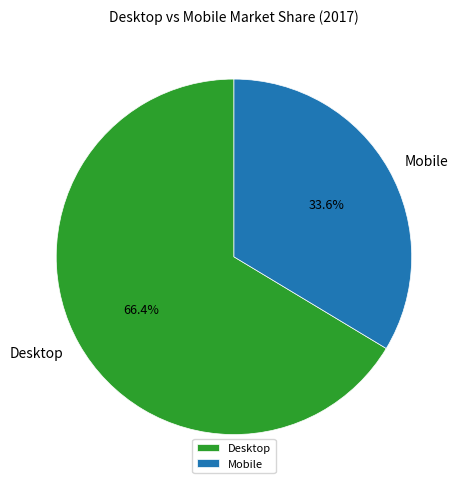

Which category has the biggest portion of the pie?

Desktop